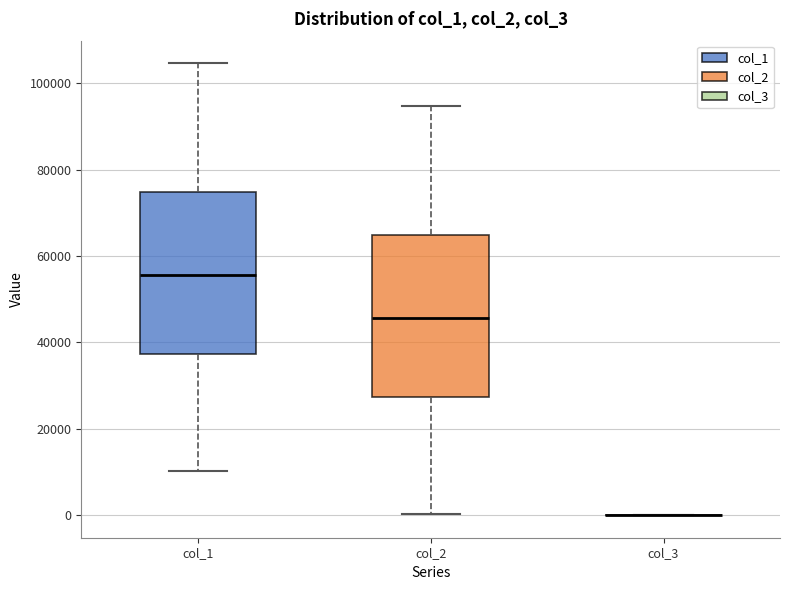

Reading left to right, read every box against the y-axis: the position of its median line, the range the box covers, and the ends of its whiskers. The values are not printed on the chart, so give them approximately, as read against the axis.

col_1: median 56000, box 38000 to 74000, whiskers 10000 to 104000
col_2: median 46000, box 28000 to 64000, whiskers 0 to 94000
col_3: box collapsed to a line at 0, whiskers 0 to 0